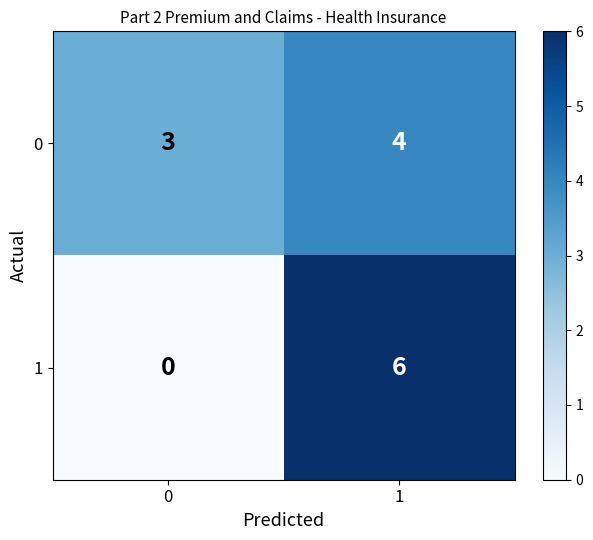

What is the total value across all series at 1?

10